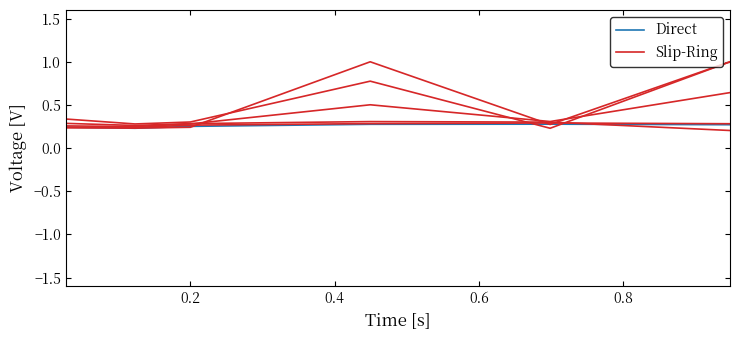

At which category is the sum across all series the highest?

1.0